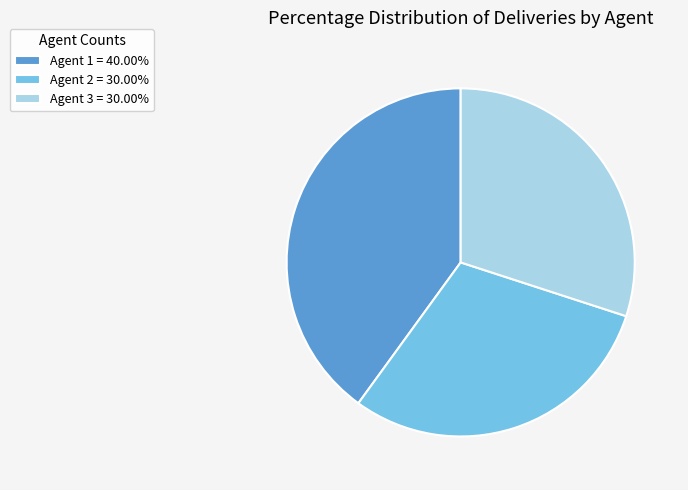

Approximately how many times larger is the value at Agent 3 = 30.00% compared to Agent 2 = 30.00%?

1.0